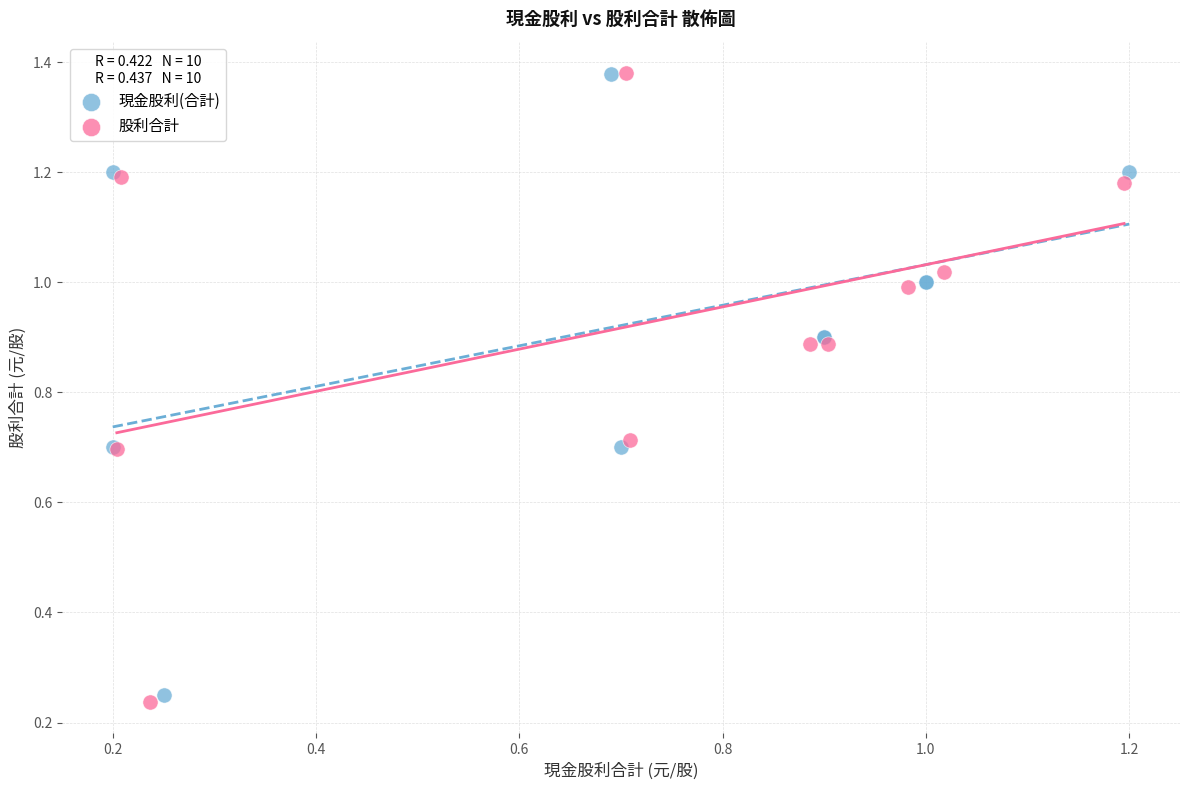

Which series has the widest spread of Y values?

股利合計